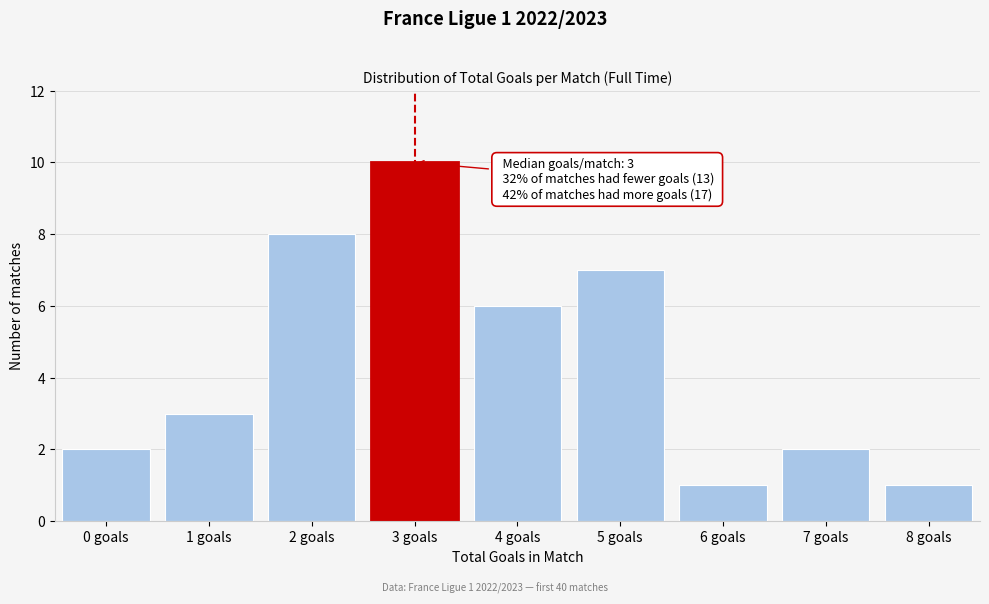

Reading right to left, list all the values displayed in this chart.

1	2	1	7	6	10	8	3	2